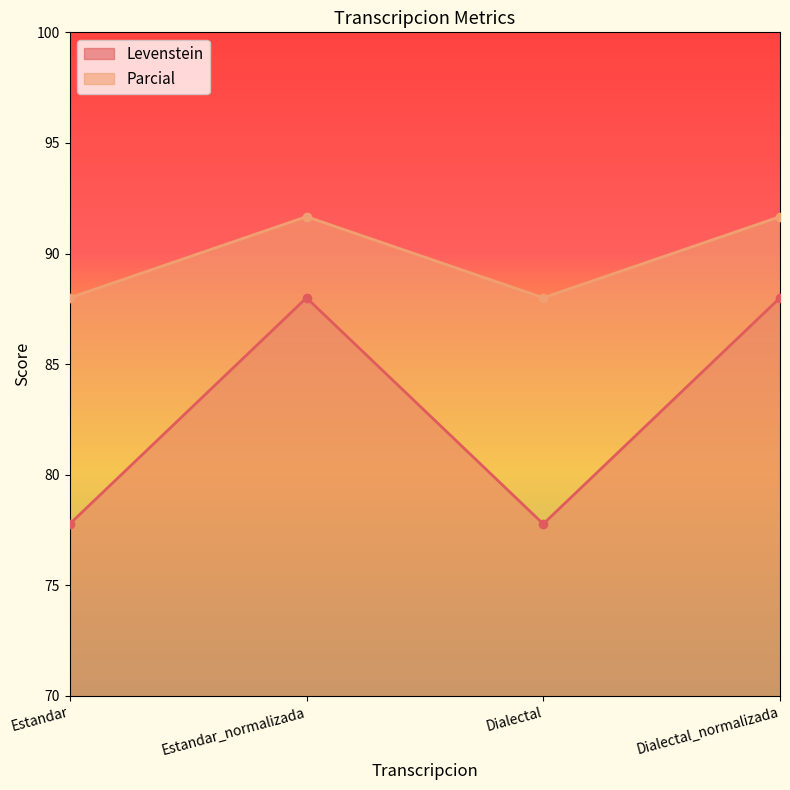

List the labels in order of Parcial value, smallest first.

Estandar, Dialectal, Estandar_normalizada, Dialectal_normalizada